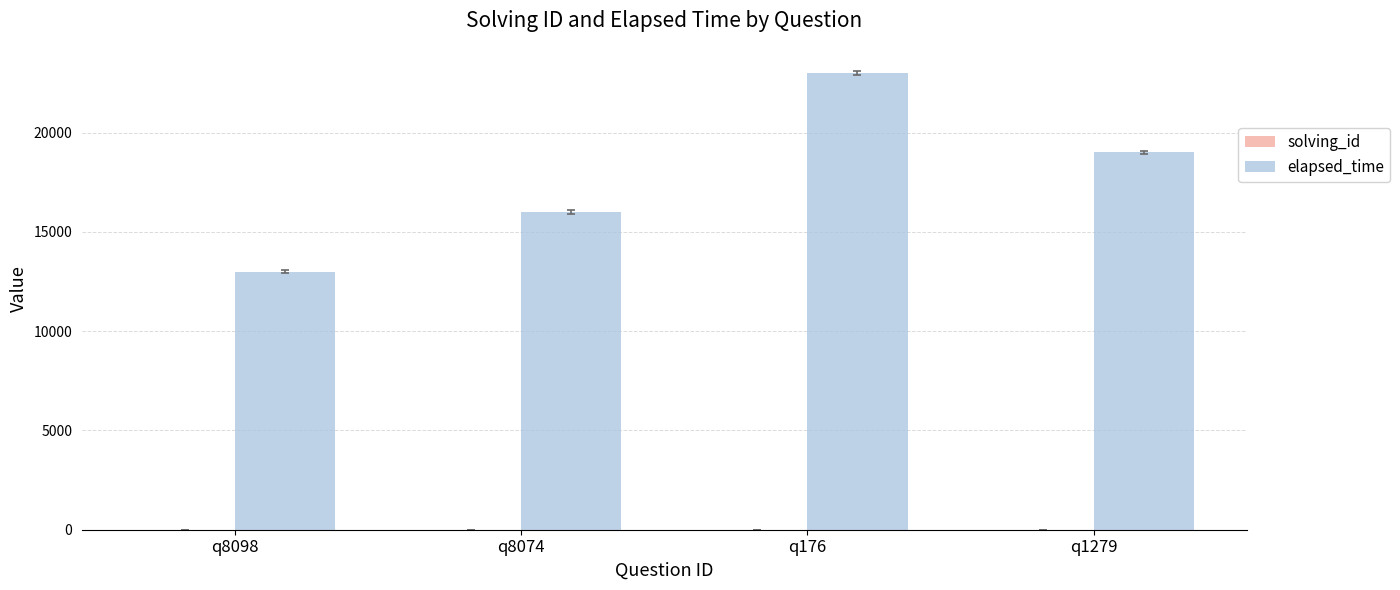

Where is elapsed_time nearest to the value 18000?

q1279